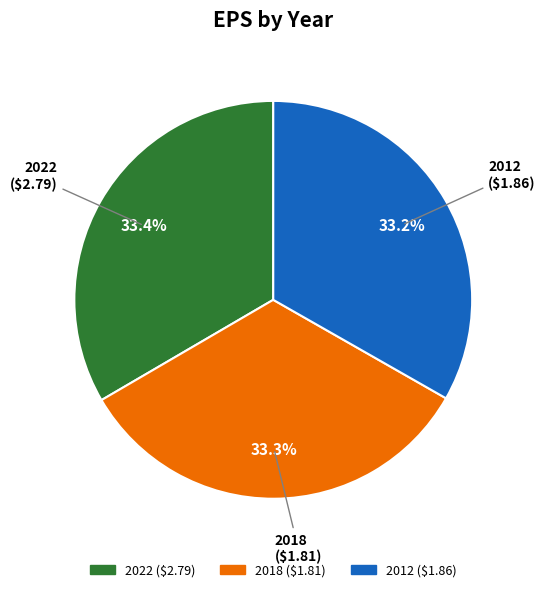

Does 2022 ($2.79) represent more than half of the total?

No